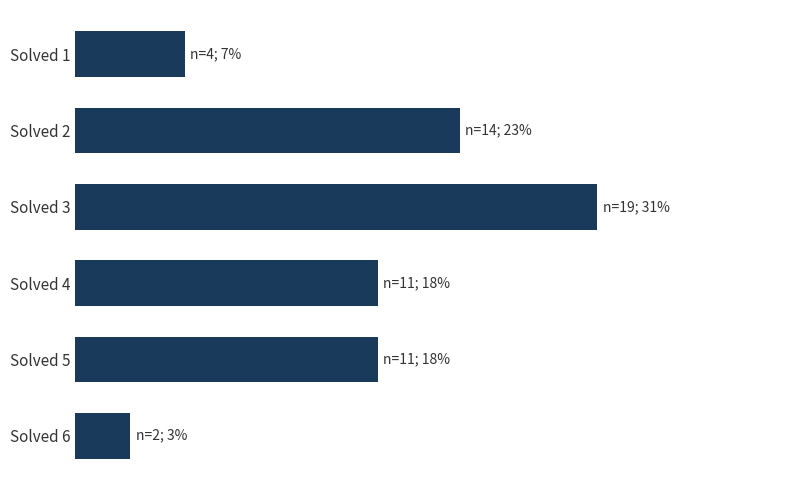

Are the bars horizontal?

Yes